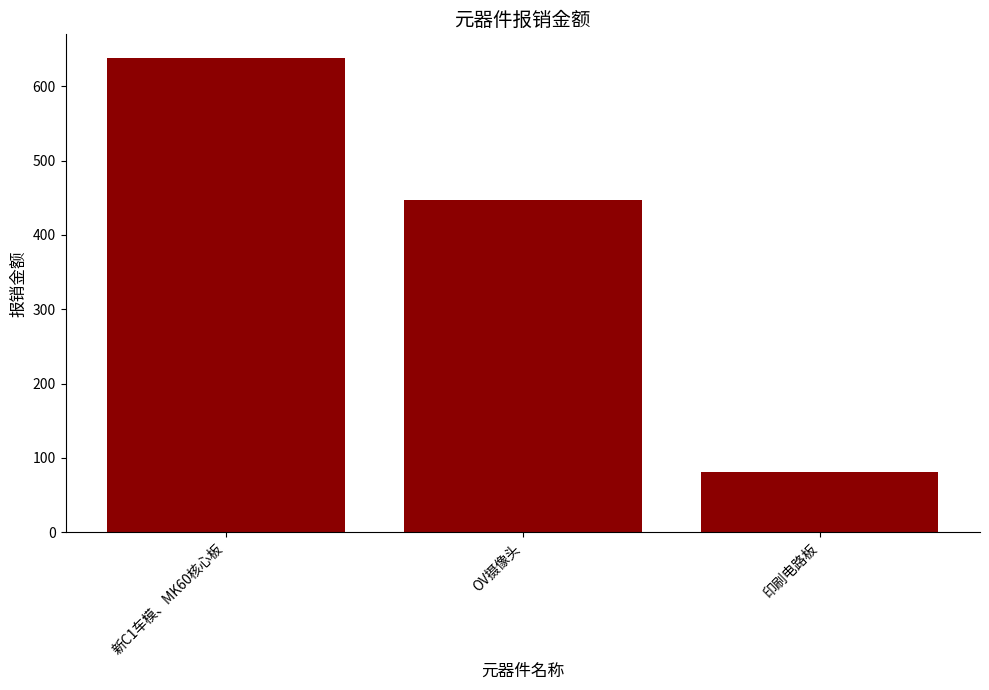

What is the difference between the values at OV摄像头 and 印刷电路板?

366